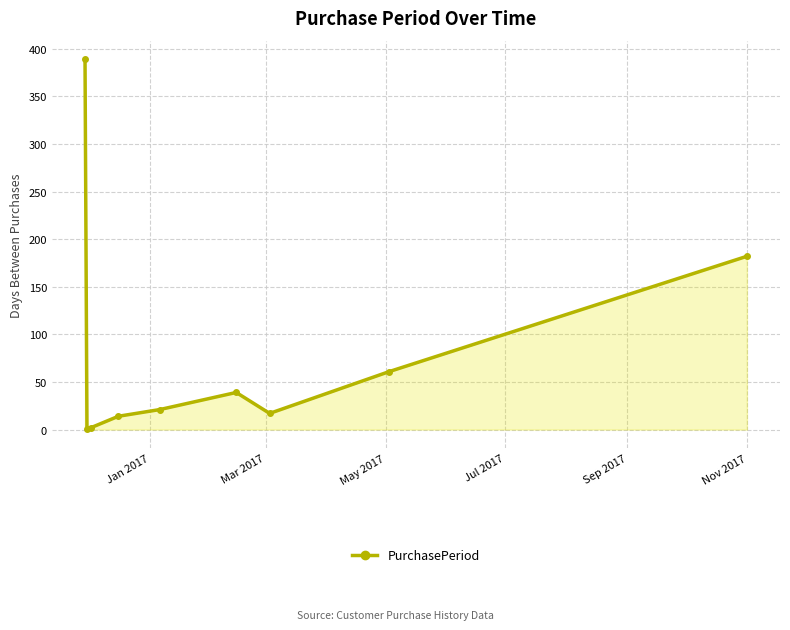

What is the value of the 9th point from the left?

182